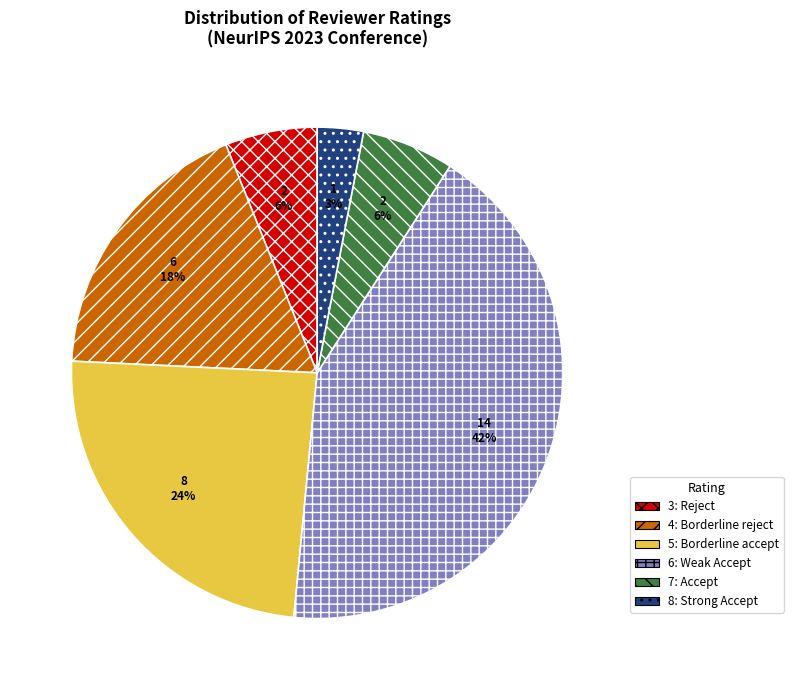

Between 7: Accept and 6: Weak Accept, which is larger?

6: Weak Accept